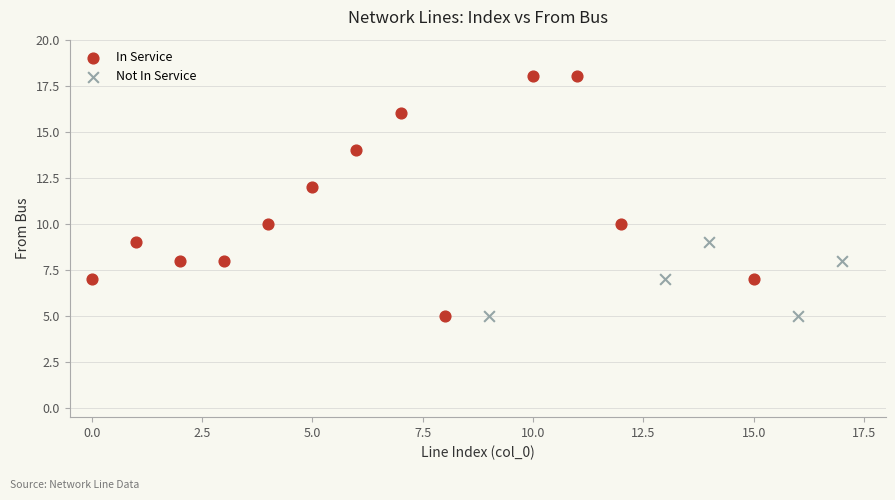

Which series has the largest Y range (max minus min)?

In Service